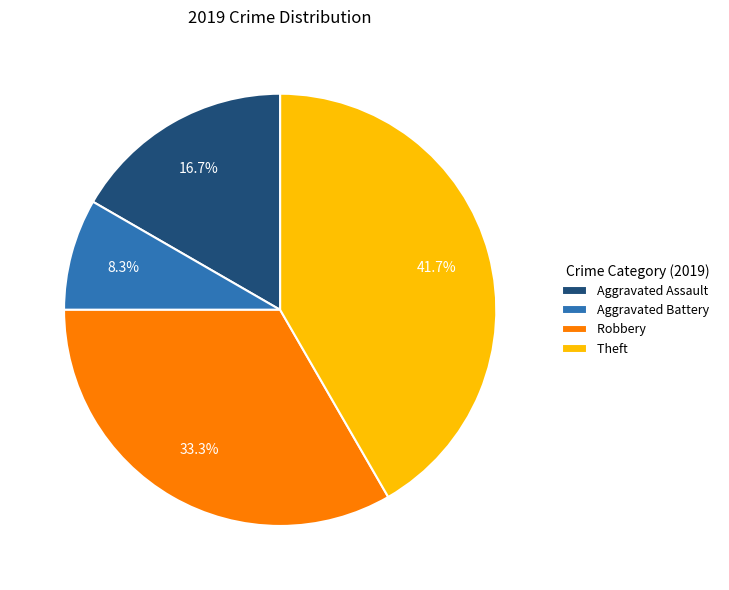

To the nearest percent, what is the combined percentage of Theft and Aggravated Assault?

58%